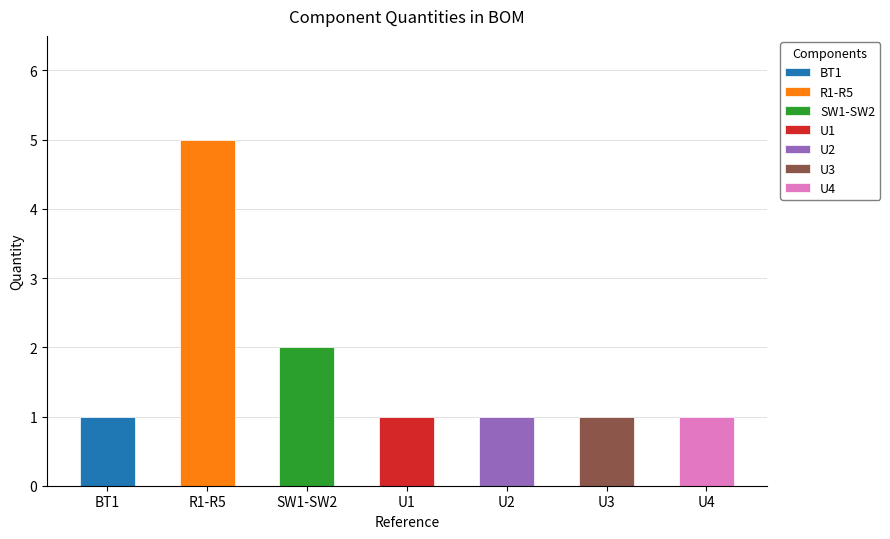

List the labels in order of value, largest first.

R1-R5, SW1-SW2, BT1, U1, U2, U3, U4